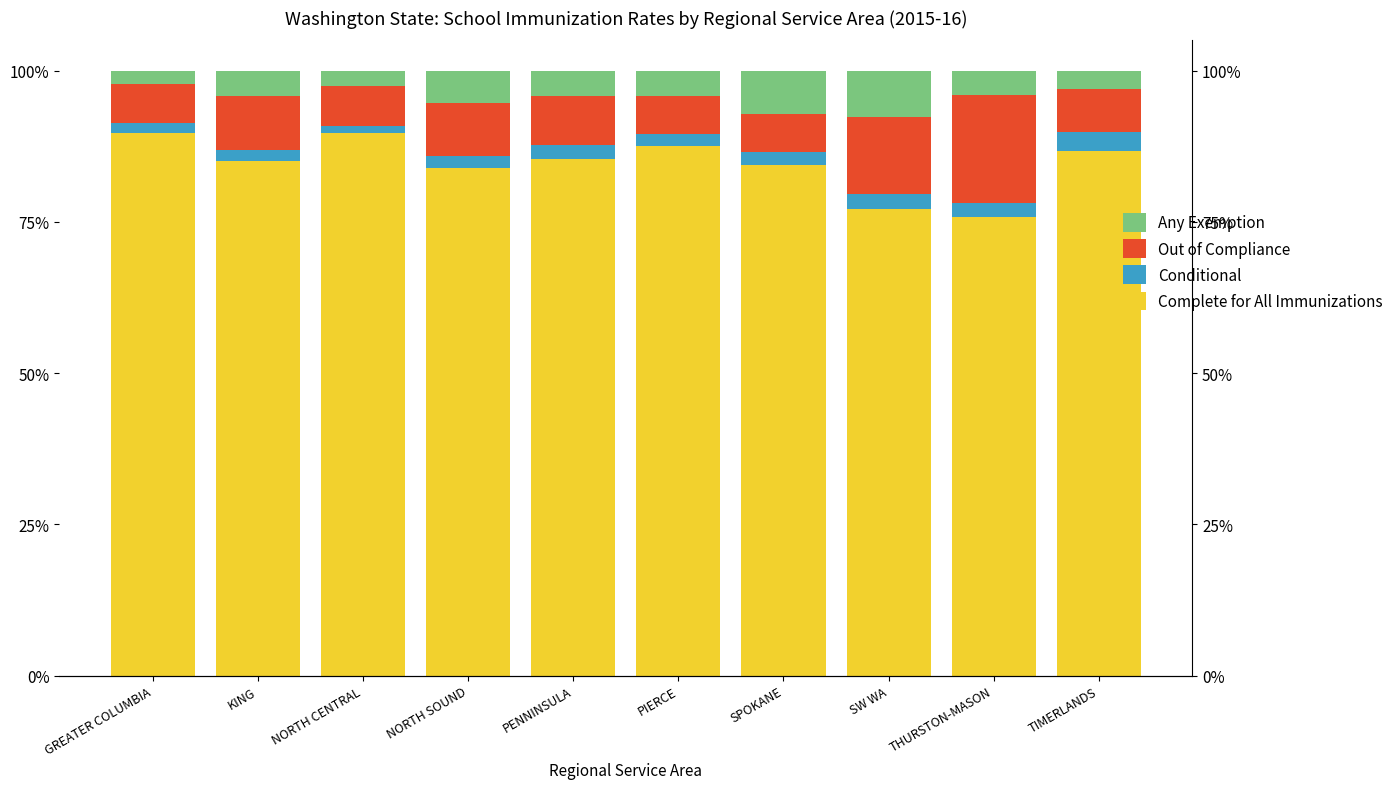

The Out of Compliance series shows 0.1 at NORTH SOUND. True or false?

True